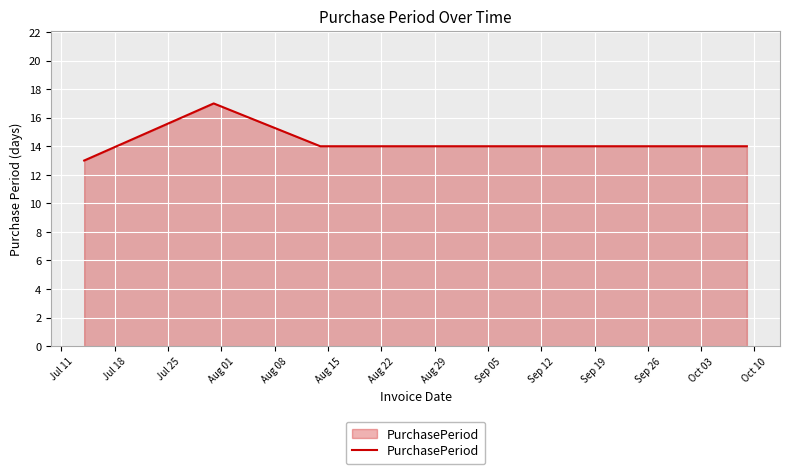

How many values are between 14 and 15?

5